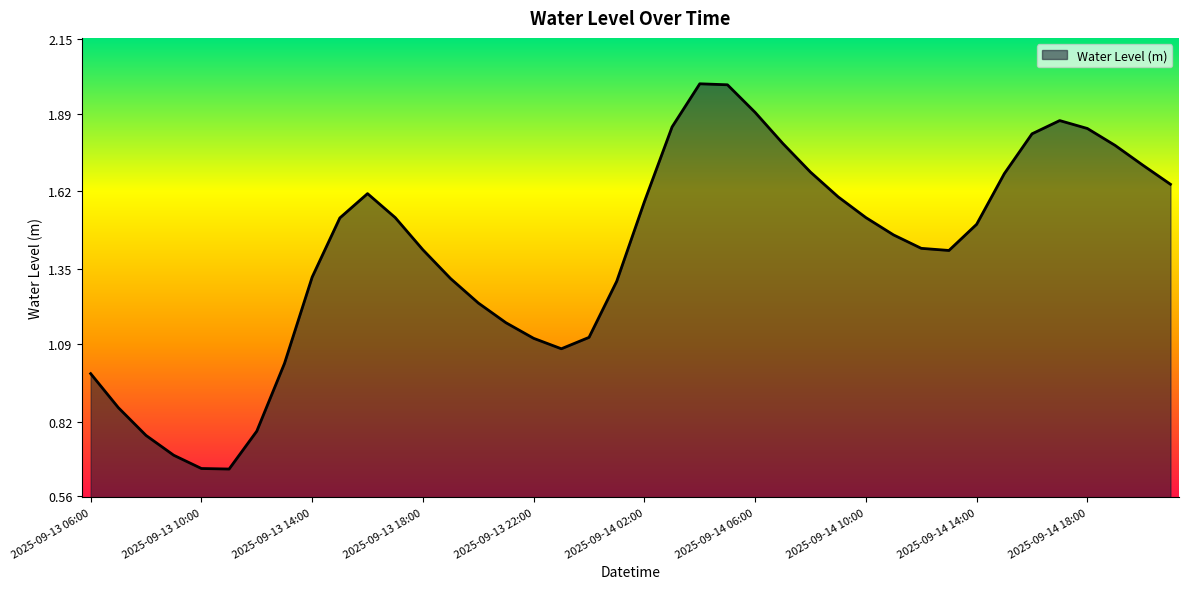

What is the maximum value shown in the chart?

2.0